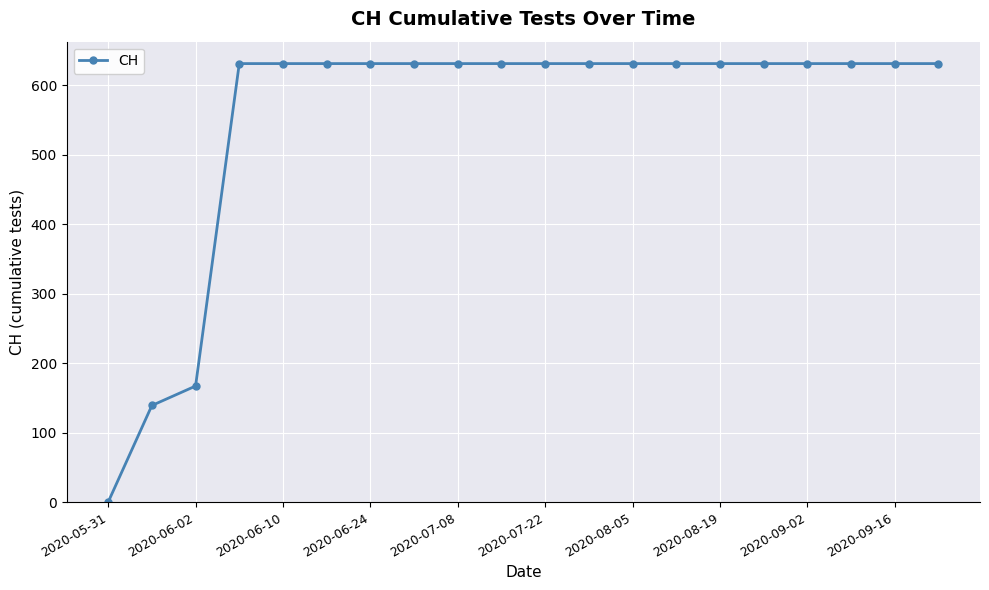

What is the greatest value displayed?

631